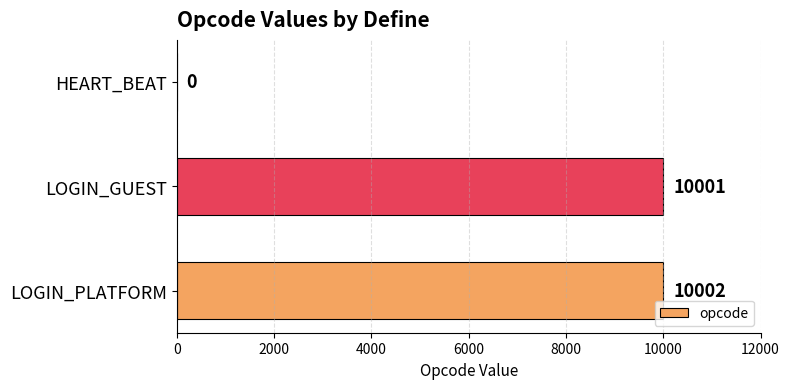

What is the change in value from LOGIN_GUEST to LOGIN_PLATFORM?

+1